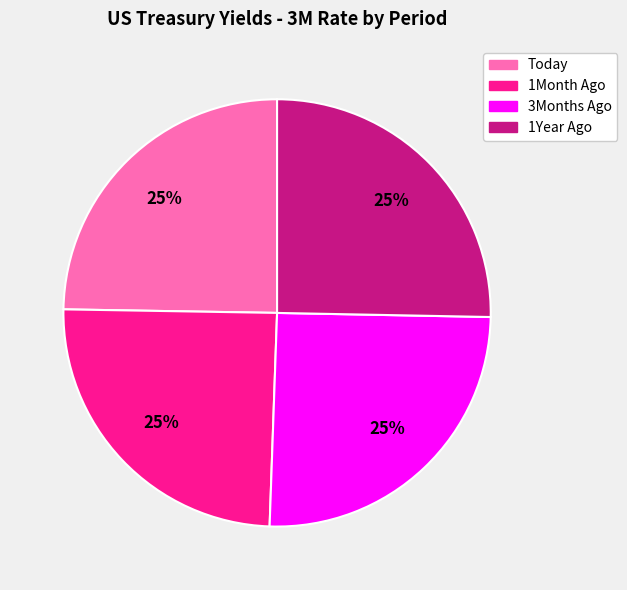

What is the ratio of the value at 1Month Ago to the value at 3Months Ago?

1.0